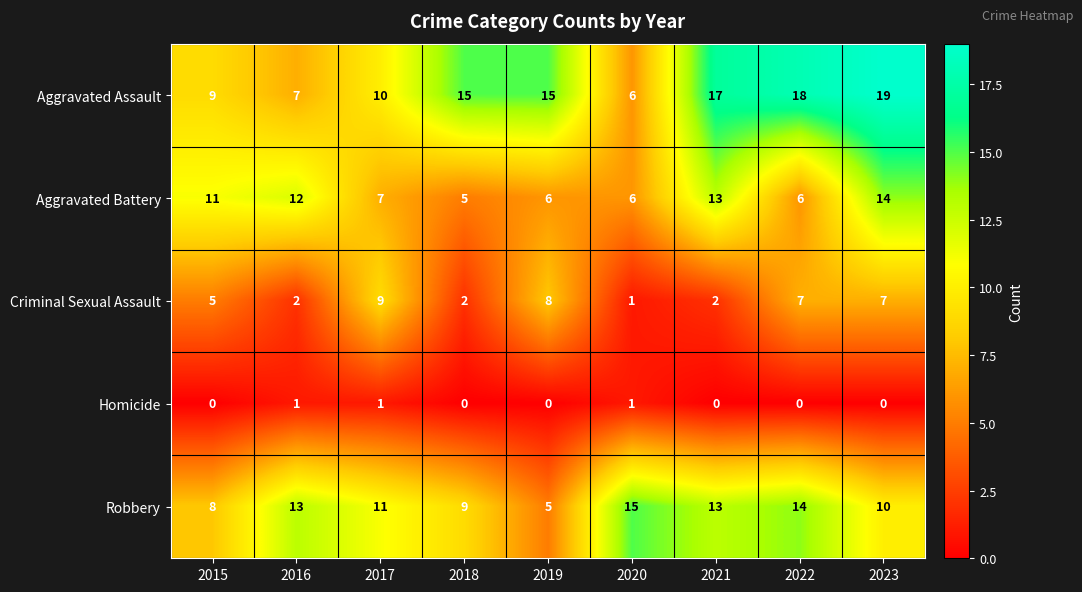

The Aggravated Assault series shows 5 at 2017. True or false?

False